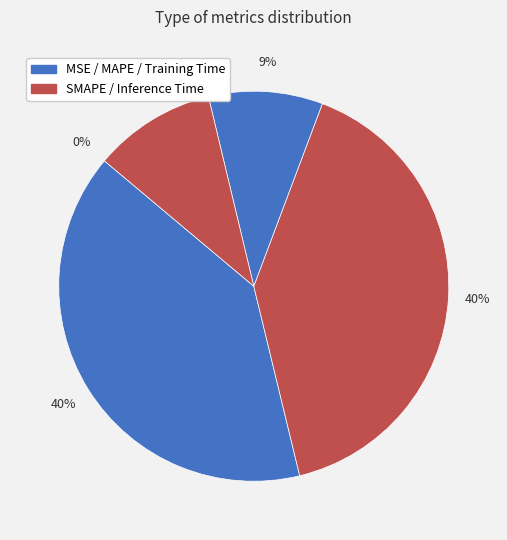

Which slice is the smallest?

MSE